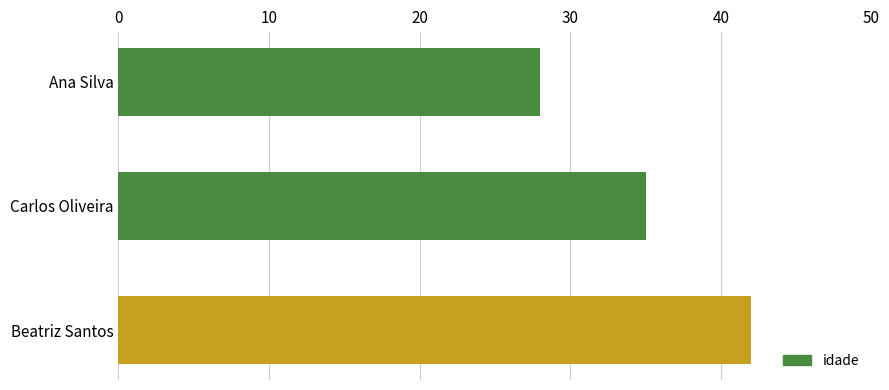

Rank the categories by value from highest to lowest.

Beatriz Santos, Carlos Oliveira, Ana Silva